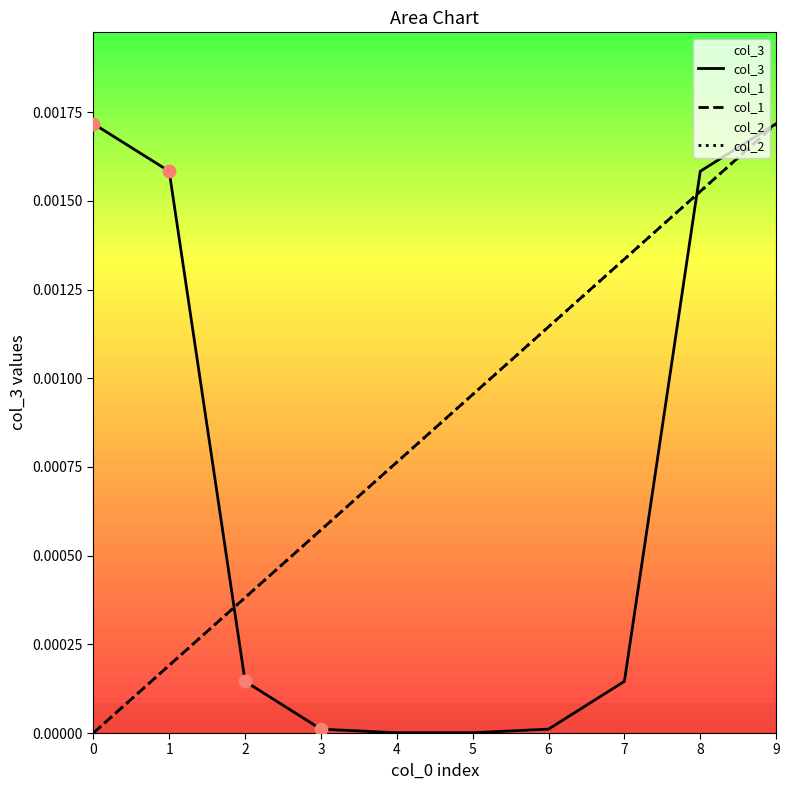

At which category is the sum across all series the highest?

9